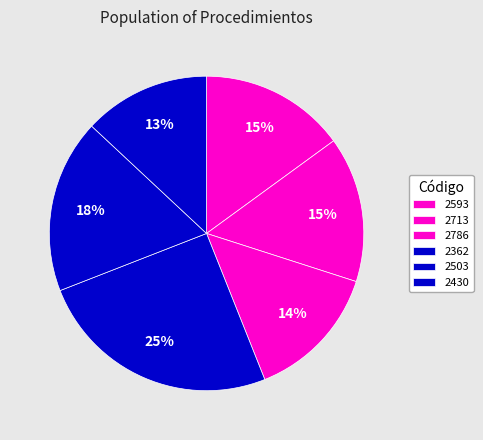

Count the number of slices in the pie.

6